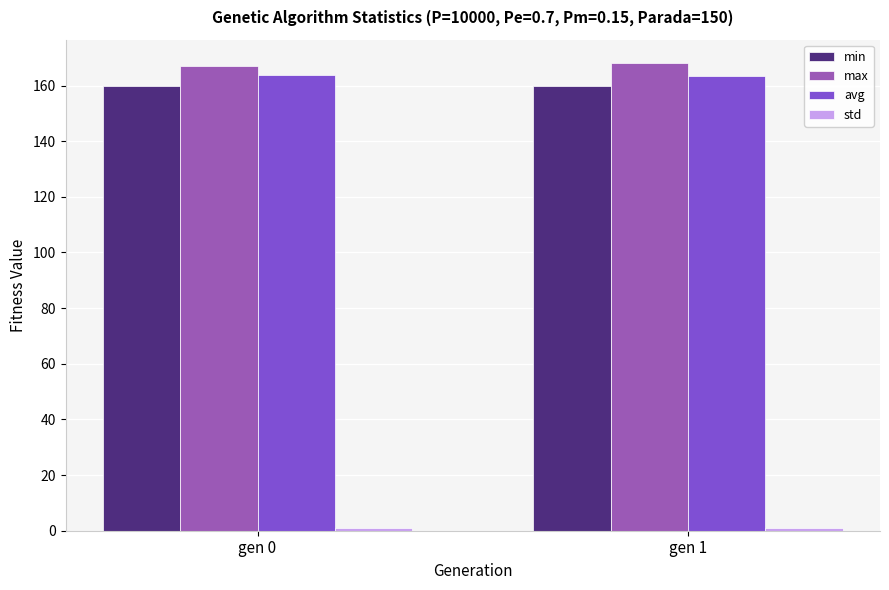

Is the value of min at gen 0 greater than the value of avg at gen 0?

No